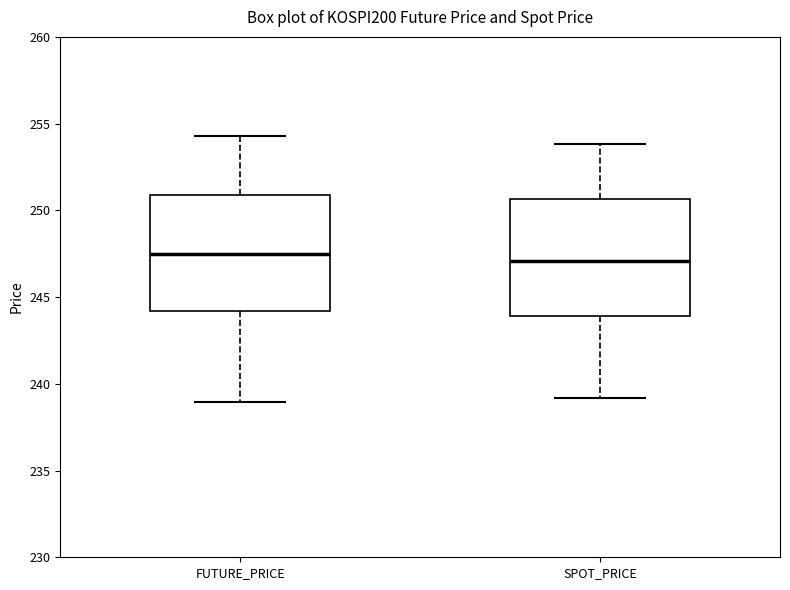

Reading left to right, transcribe this box plot: for each box, give where its median line is, the range the box spans, and where its two whiskers end, as read against the y-axis. The values are not printed on the chart, so give them approximately, as read against the axis.

FUTURE_PRICE: median 247.5, box 244.0 to 251.0, whiskers 239.0 to 254.5
SPOT_PRICE: median 247.0, box 244.0 to 250.5, whiskers 239.0 to 254.0